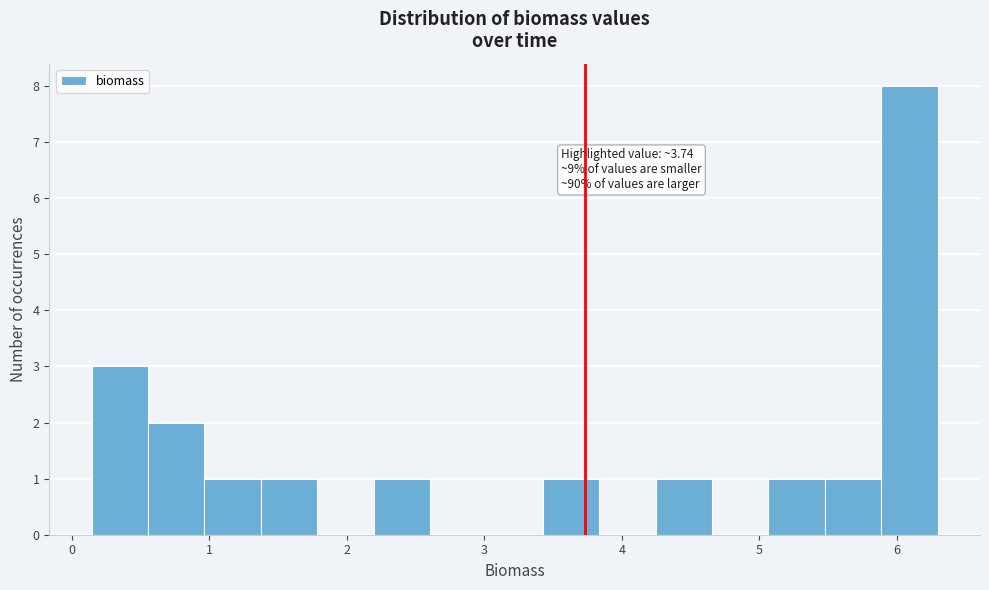

Over which range of the x-axis is the bar tallest?

5.9 to 6.3